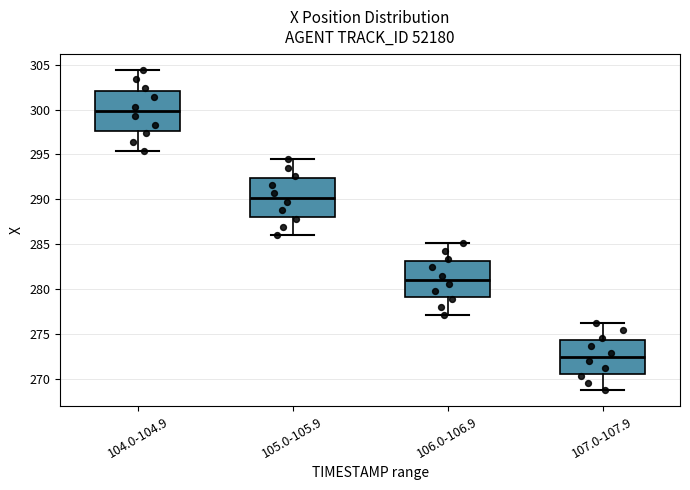

Which box's median line is the highest?

104.0-104.9